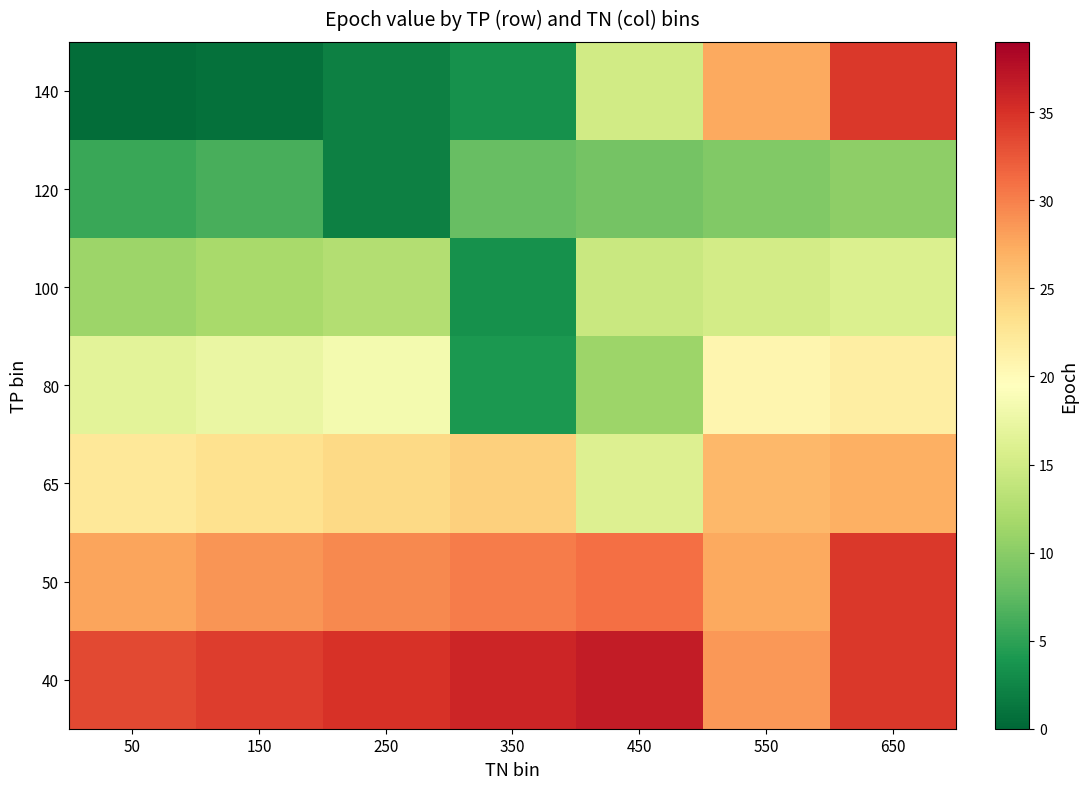

Reading left to right, list all the values displayed in this chart.

140: 50=0.5	150=0.8	250=2.0	350=3.5	450=15.0	550=27.5	650=34.5
120: 50=5.6	150=6.4	250=2.0	350=8.0	450=8.8	550=9.6	650=10.3
100: 50=11.1	150=11.9	250=12.7	350=3.5	450=14.3	550=15.1	650=15.9
80: 50=16.7	150=17.5	250=18.3	350=4.0	450=11.2	550=20.7	650=21.5
65: 50=22.3	150=23.1	250=23.9	350=24.7	450=16.0	550=26.5	650=27.1
50: 50=27.9	150=28.7	250=29.4	350=30.2	450=31.0	550=27.5	650=34.5
40: 50=33.4	150=34.2	250=35.0	350=35.8	450=36.6	550=28.5	650=34.5